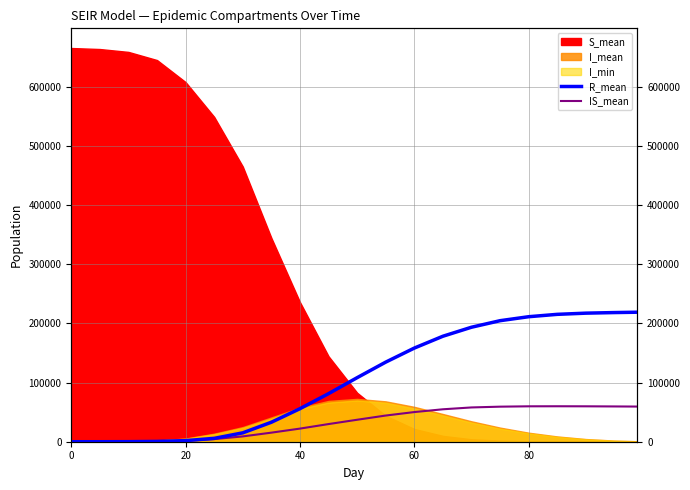

Reading right to left, transcribe all the data shown in this chart.

R_mean: 218834.5	218234.6	217234.5	215234.6	211234.5	204512.3	193456.7	178234.5	158234.9	134512.8	108234.6	81234.5	55834.6	32908.7	15013.9	5694.8	1866.5	534.8	113.9	11.7	0.0
IS_mean: 59412.3	59612.3	59834.5	59923.4	59834.6	59234.5	57923.4	54812.3	50123.4	44234.5	37123.8	29834.5	22175.3	15331.7	8979.2	4426.8	1621.3	555.0	168.9	31.4	0.0